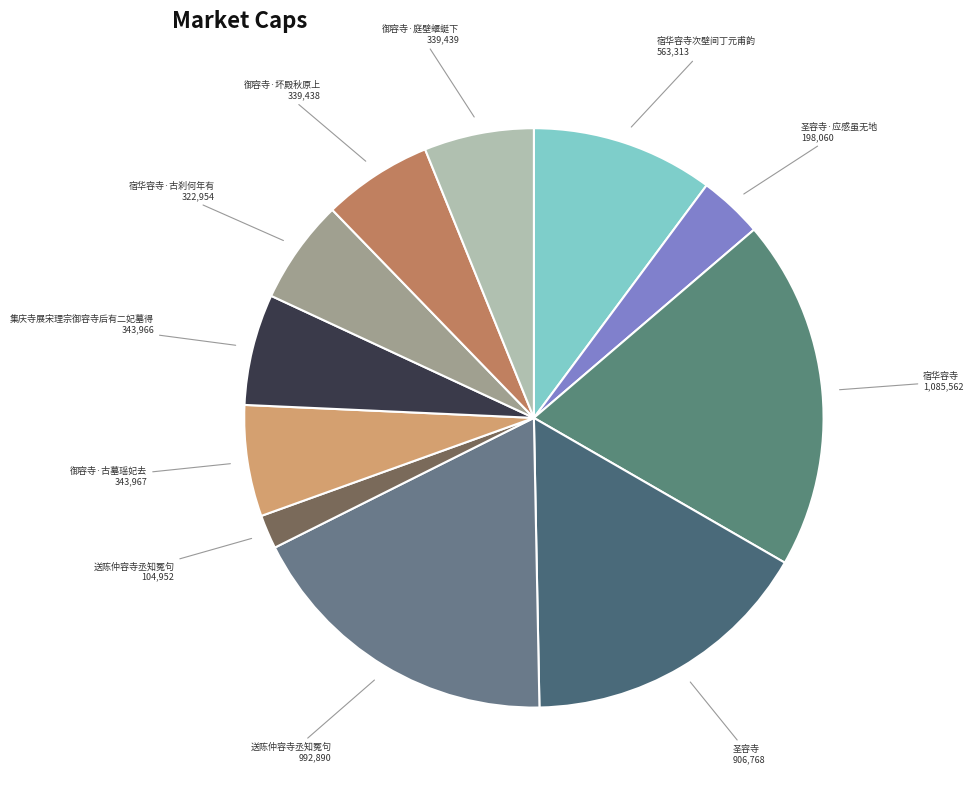

Which slice is the smallest?

送陈仲容寺丞知冤句